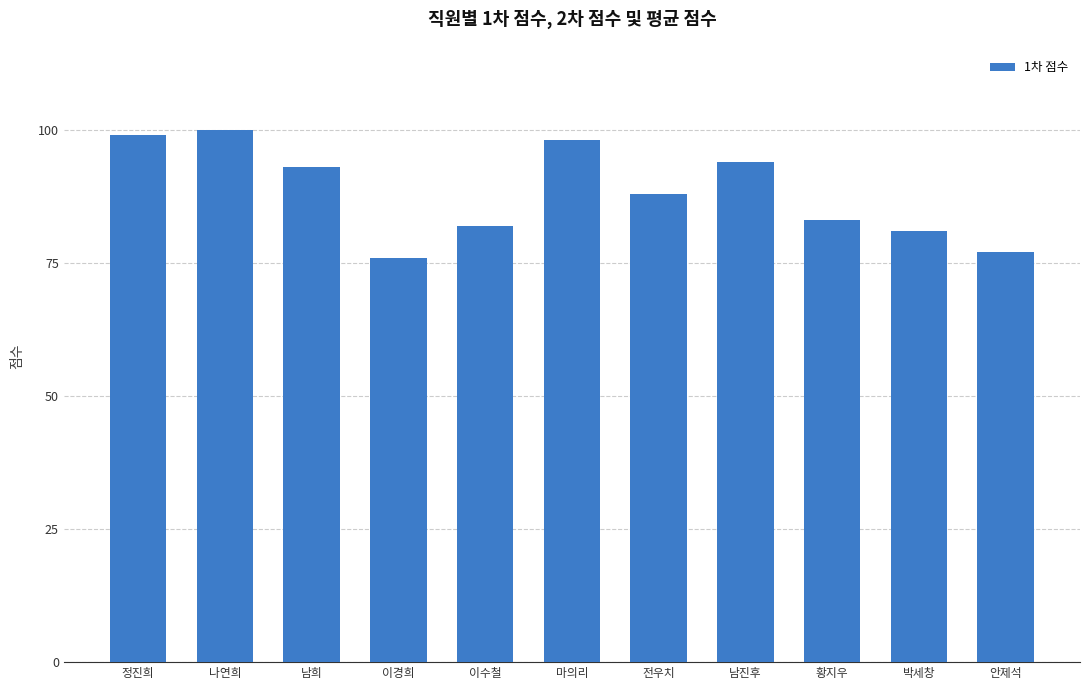

How many data points does each series have?

11